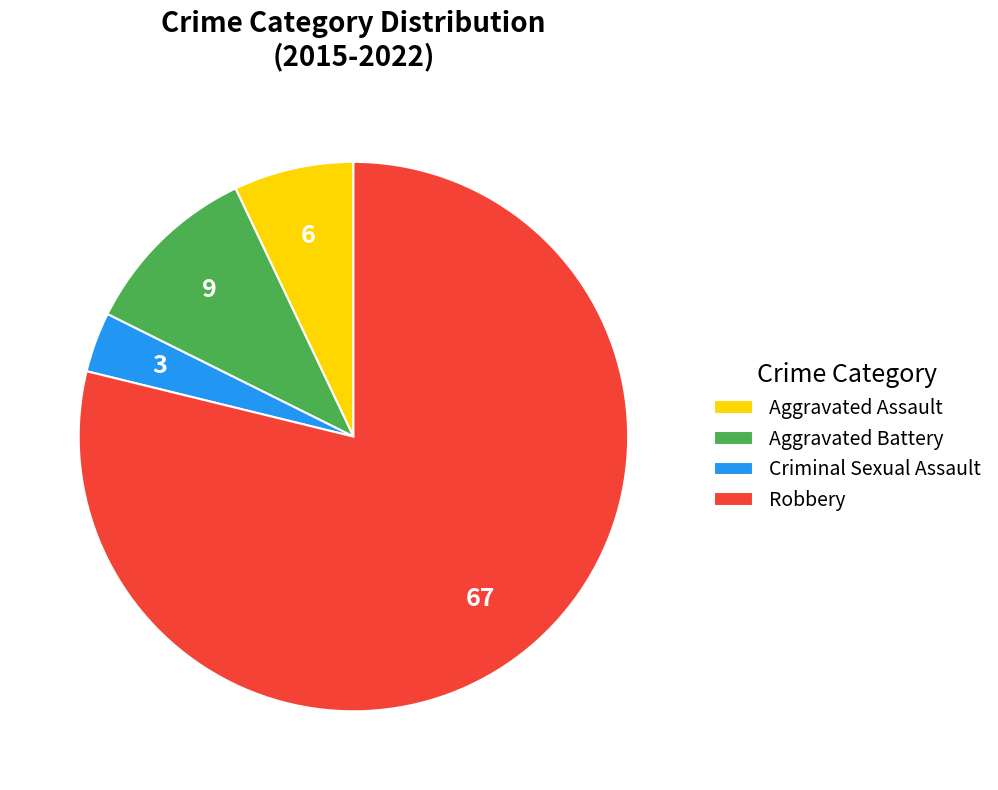

Which slice is the largest?

Robbery